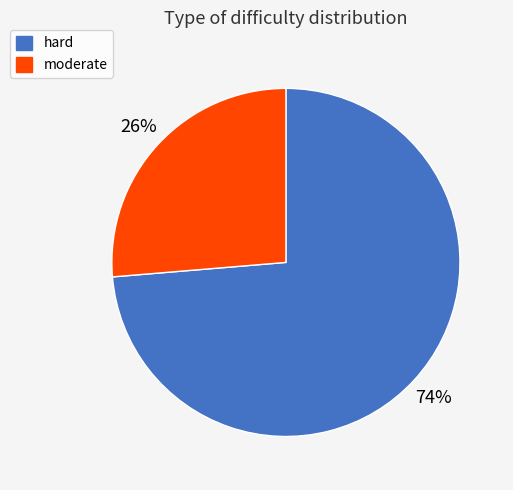

Does any single category account for the majority?

Yes